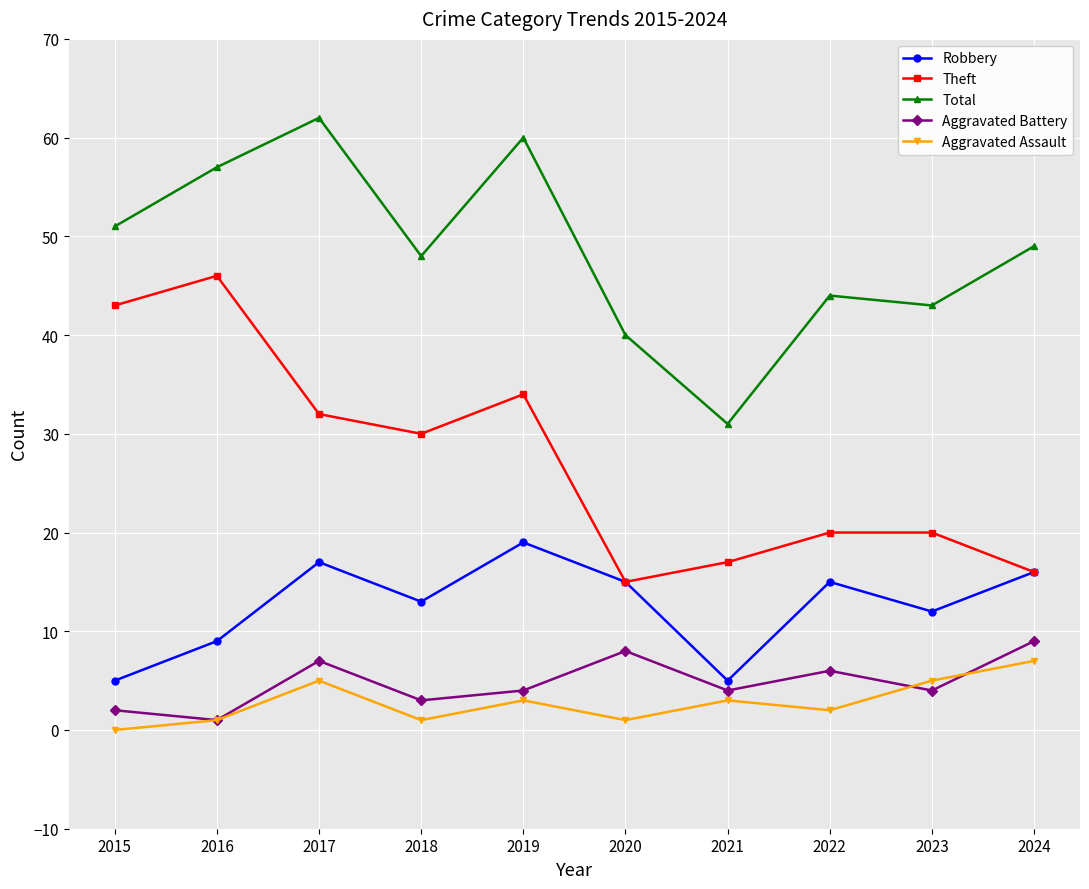

Between 2018 and 2020, which series saw the biggest shift?

Theft